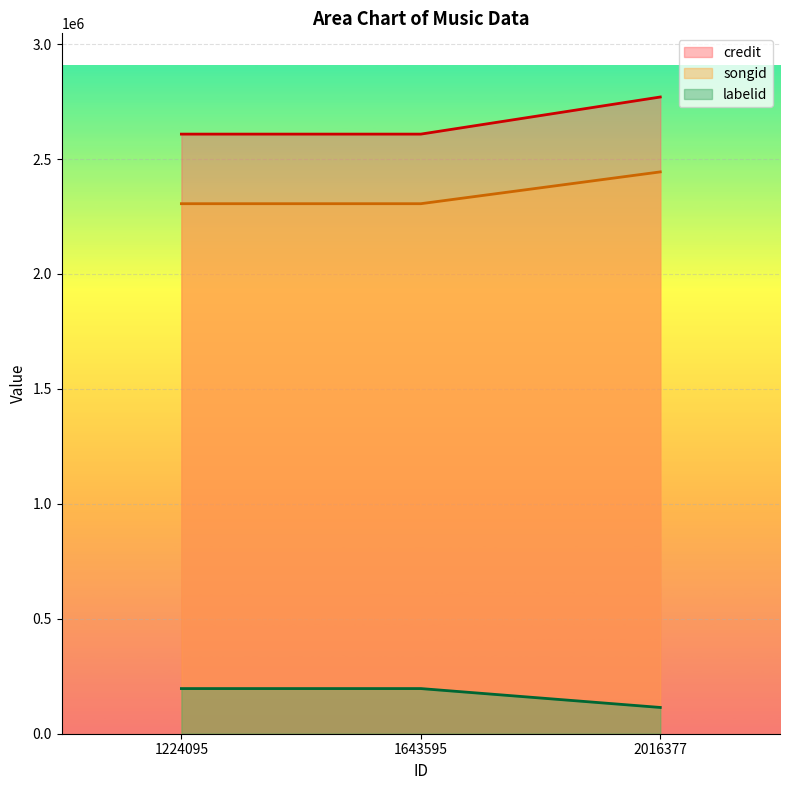

Which label corresponds to the largest value in the chart?

2016377